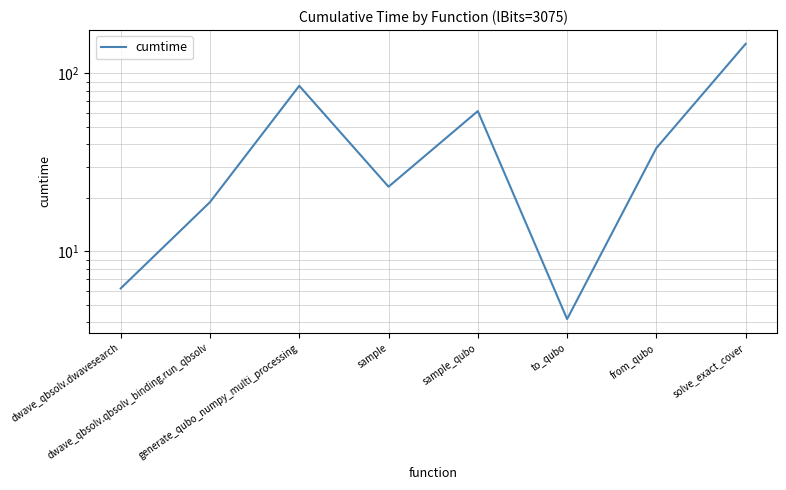

Reading left to right, transcribe all the data shown in this chart.

dwave_qbsolv.dwavesearch=6.2	dwave_qbsolv.qbsolv_binding.run_qbsolv=18.9	generate_qubo_numpy_multi_processing=85.2	sample=23.1	sample_qubo=61.5	to_qubo=4.2	from_qubo=38.1	solve_exact_cover=146.7